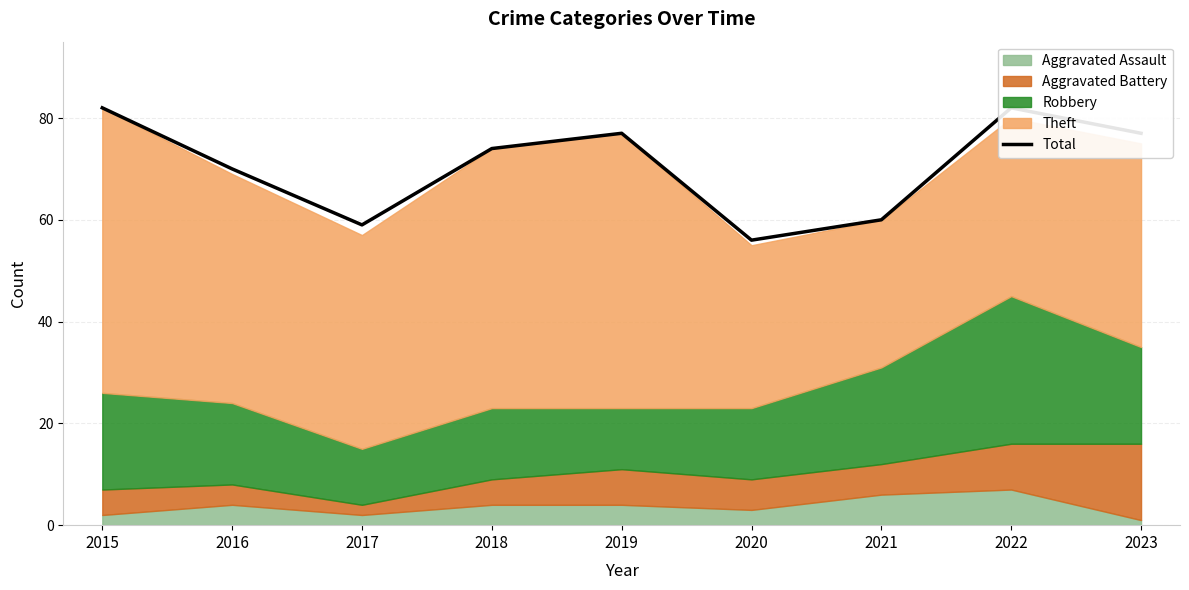

What is the maximum value shown in the chart?

82